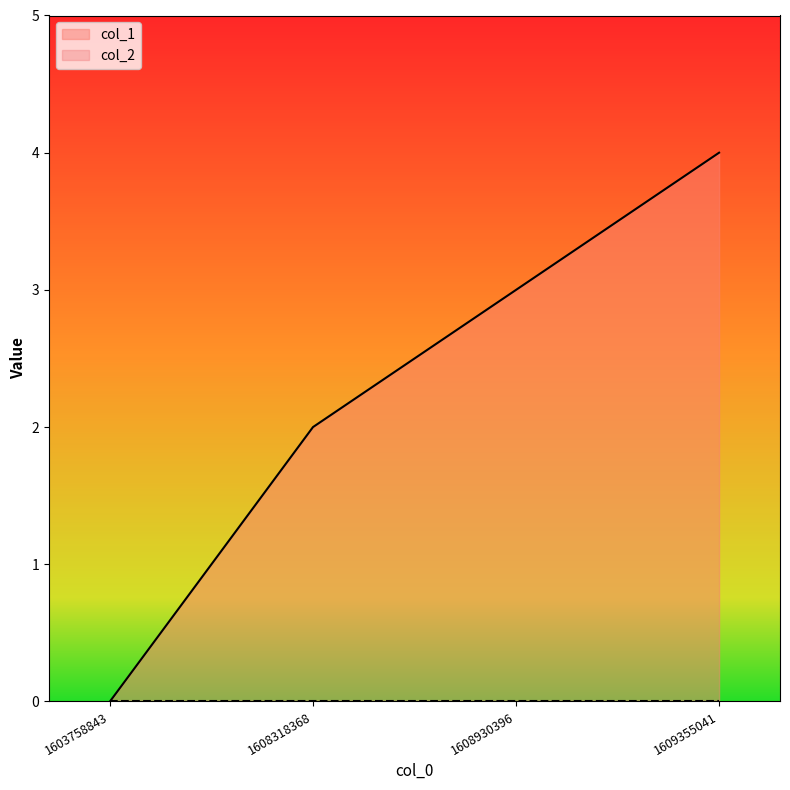

List the labels in order of value, smallest first.

1603758843, 1608318368, 1608930396, 1609355041